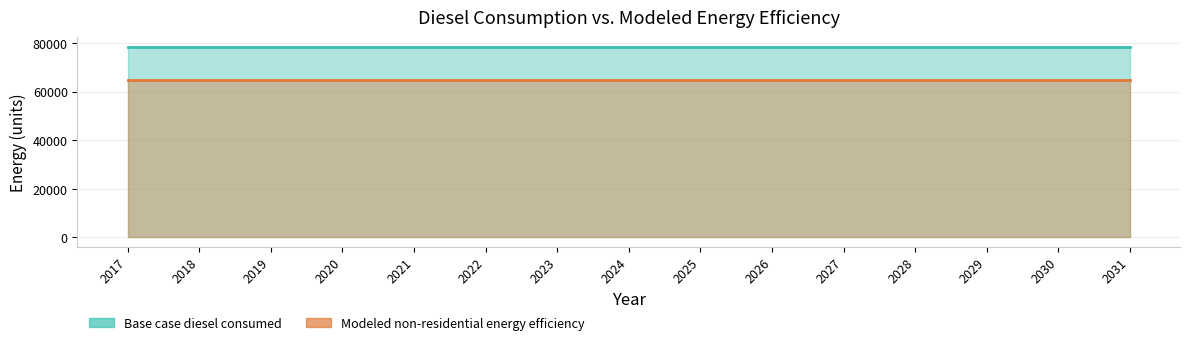

True or false: Base case diesel consumed and Modeled non-residential energy efficiency intersect in this chart.

False